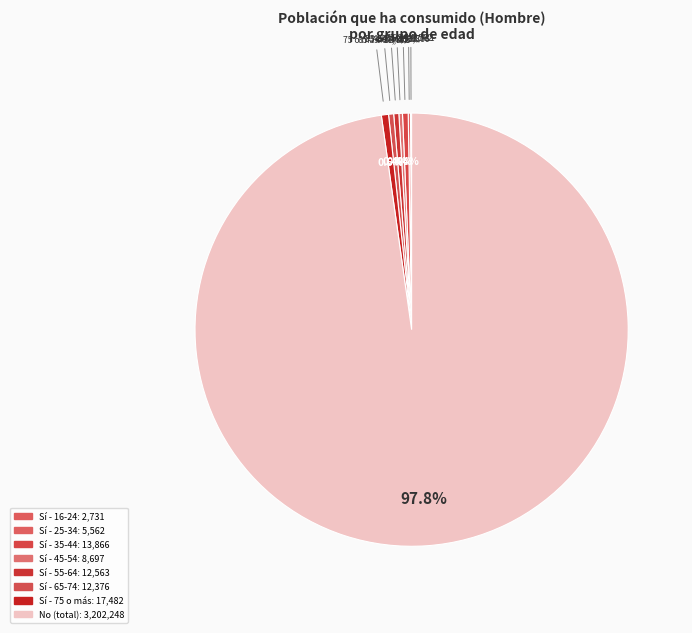

Which category has the smallest portion of the pie?

16-24